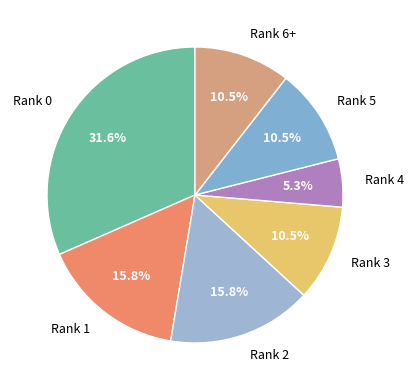

Which has a higher value, Rank 0 or Rank 6+?

Rank 0